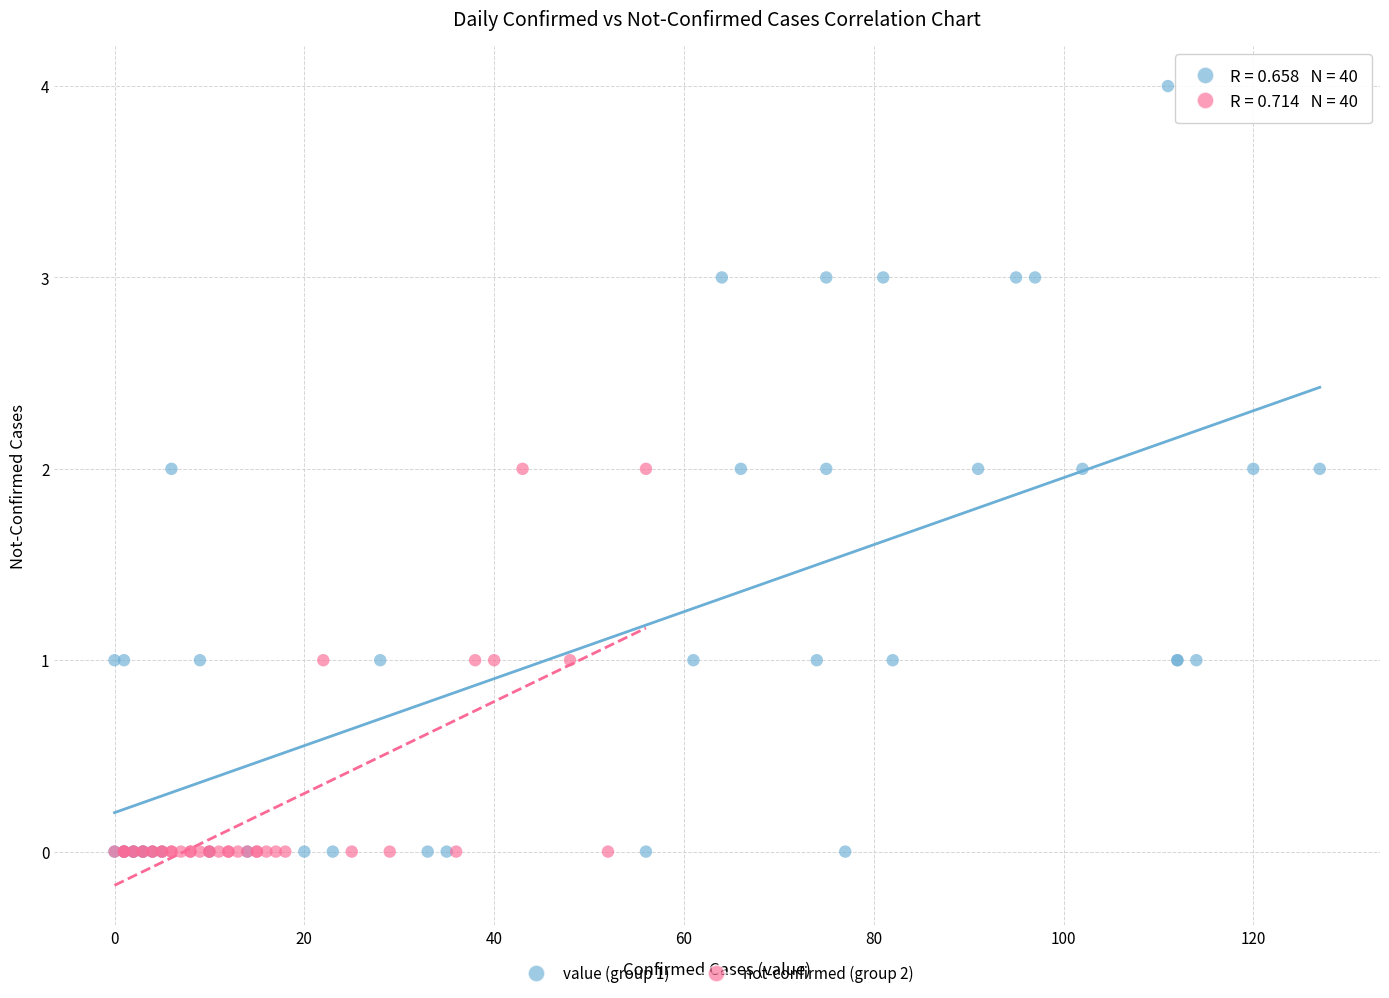

What are all the series names shown in the legend?

value (group 1), not-confirmed (group 2)